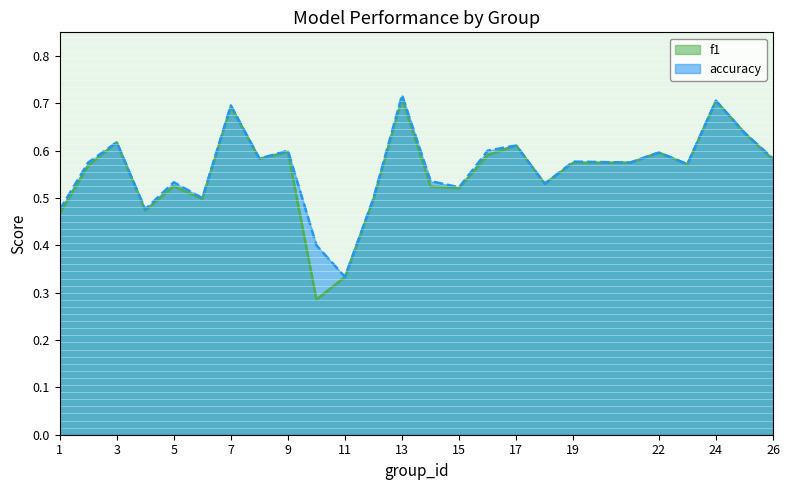

Reading right to left, list all the values displayed in this chart.

f1: 0.6	0.6	0.7	0.6	0.6	0.6	0.6	0.5	0.6	0.6	0.5	0.5	0.7	0.5	0.3	0.3	0.6	0.6	0.7	0.5	0.5	0.5	0.6	0.6	0.5
accuracy: 0.6	0.6	0.7	0.6	0.6	0.6	0.6	0.5	0.6	0.6	0.5	0.5	0.7	0.5	0.3	0.4	0.6	0.6	0.7	0.5	0.5	0.5	0.6	0.6	0.5